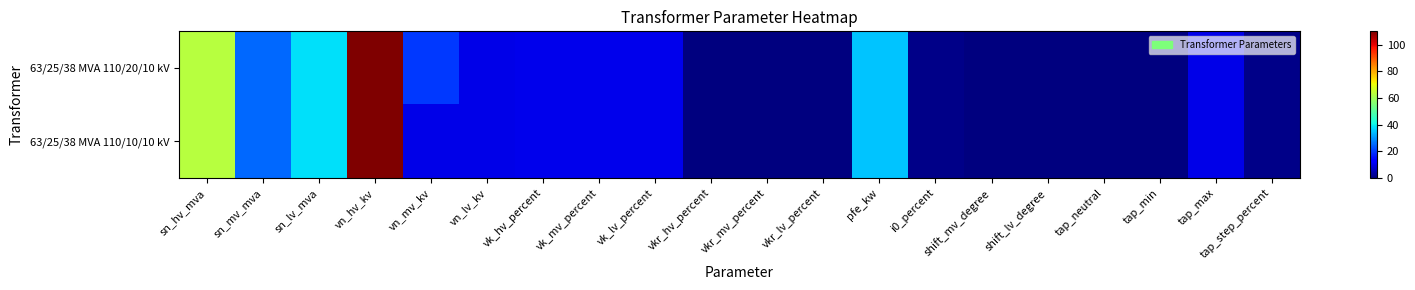

Which series changed the most between sn_mv_mva and vn_mv_kv?

63/25/38 MVA 110/10/10 kV